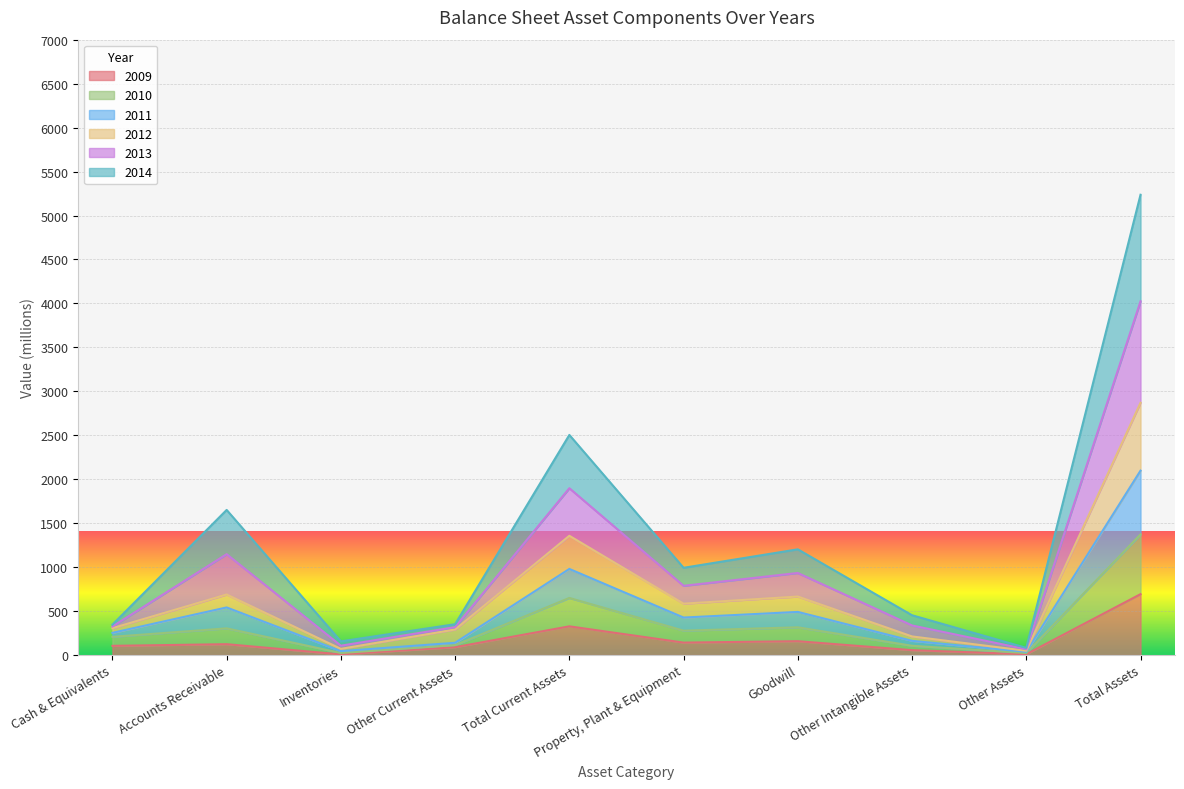

What is the highest value of the 2009 series?

693